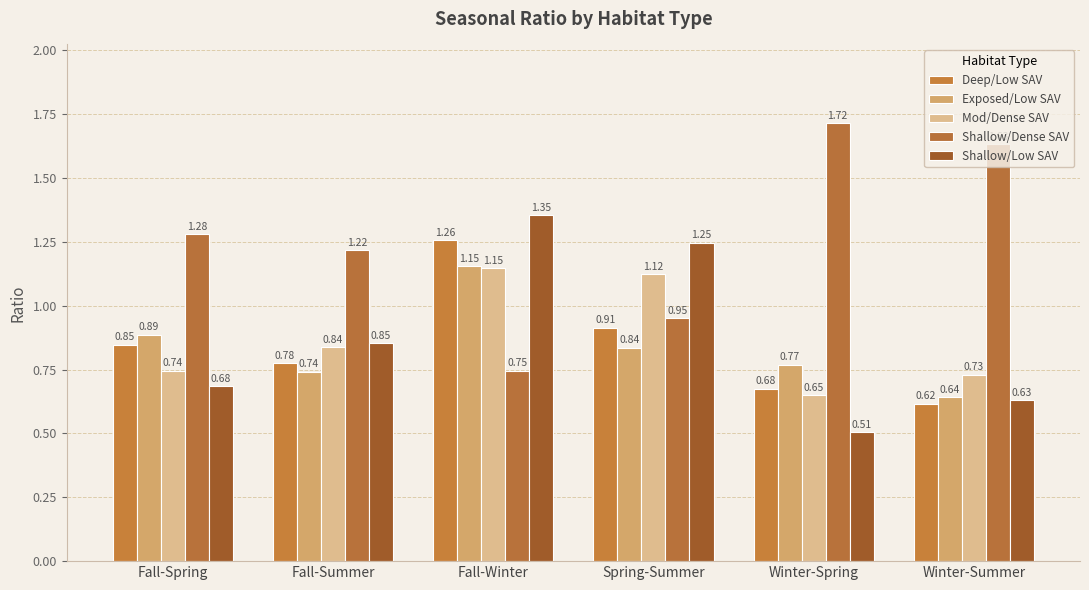

What is the difference between the second highest and minimum values in the Deep/Low SAV series?

0.3